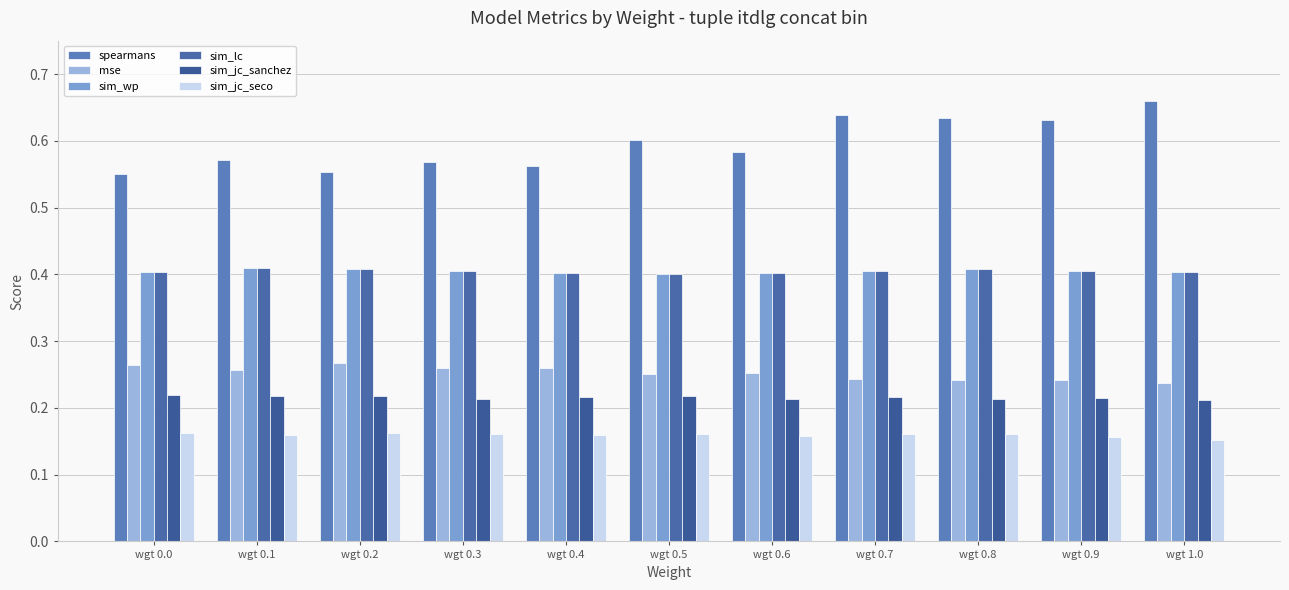

How many series are shown in this chart?

6